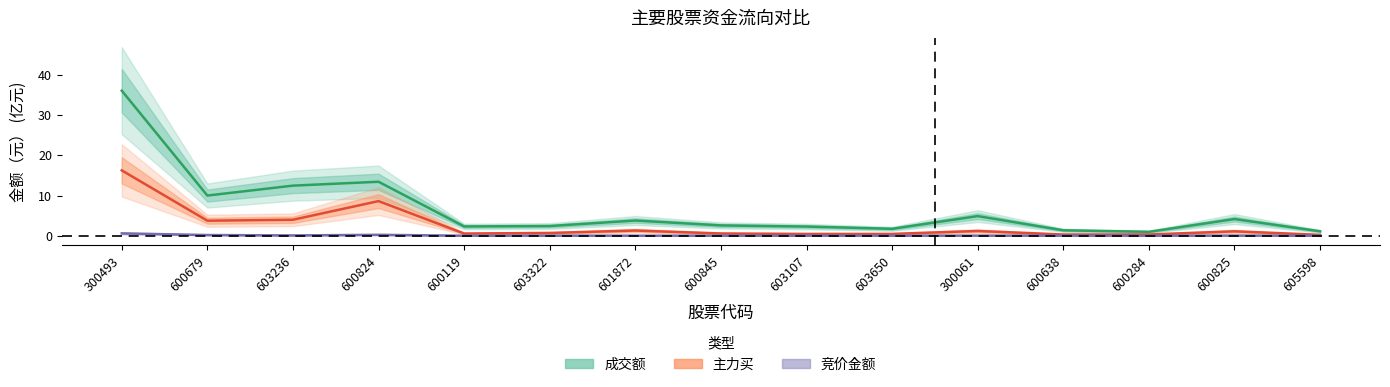

Reading right to left, transcribe all the data shown in this chart.

竞价金额: 605598=0.0	600825=0.0	600284=0.0	600638=0.0	300061=0.0	603650=0.0	603107=0.0	600845=0.0	601872=0.0	603322=0.0	600119=0.0	600824=0.2	603236=0.1	600679=0.2	300493=0.6
主力买: 605598=0.2	600825=1.1	600284=0.3	600638=0.3	300061=1.2	603650=0.5	603107=0.5	600845=0.6	601872=1.3	603322=0.7	600119=0.5	600824=8.6	603236=4.0	600679=3.7	300493=16.2
成交额: 605598=1.1	600825=4.1	600284=1.0	600638=1.4	300061=4.9	603650=1.7	603107=2.3	600845=2.6	601872=3.8	603322=2.4	600119=2.3	600824=13.4	603236=12.5	600679=10.0	300493=36.1